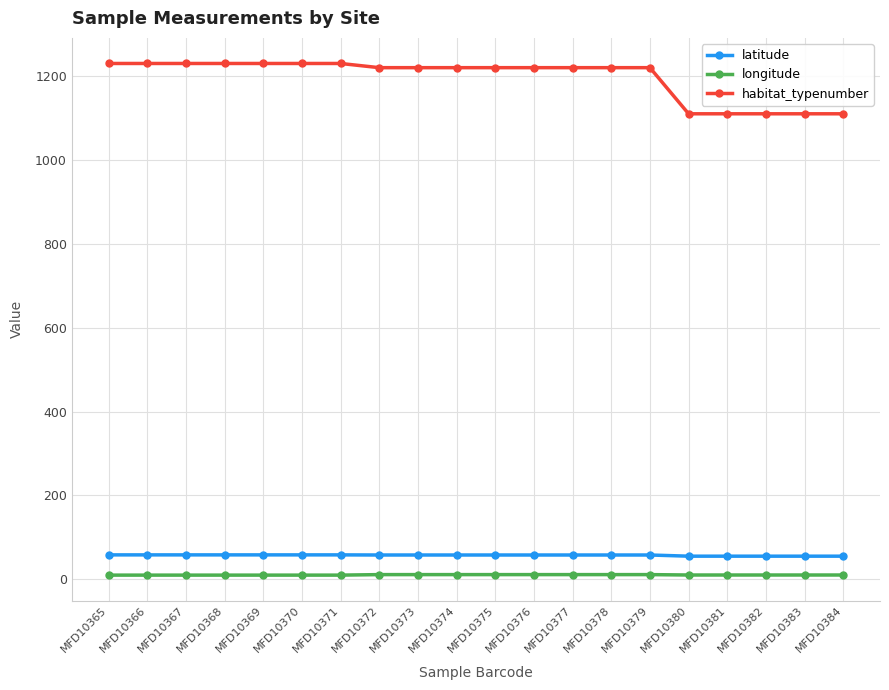

What is the value of the latitude point at the 14th from the left?

57.8